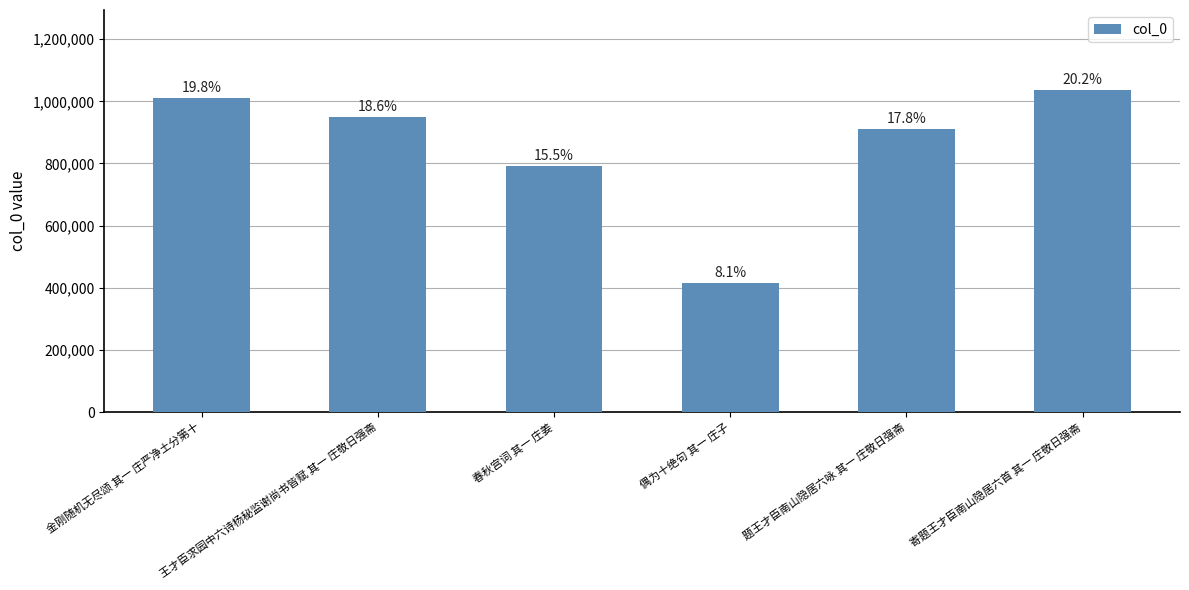

Which category has the highest value across all series?

寄题王才臣南山隐居六首 其一 庄敬日强斋